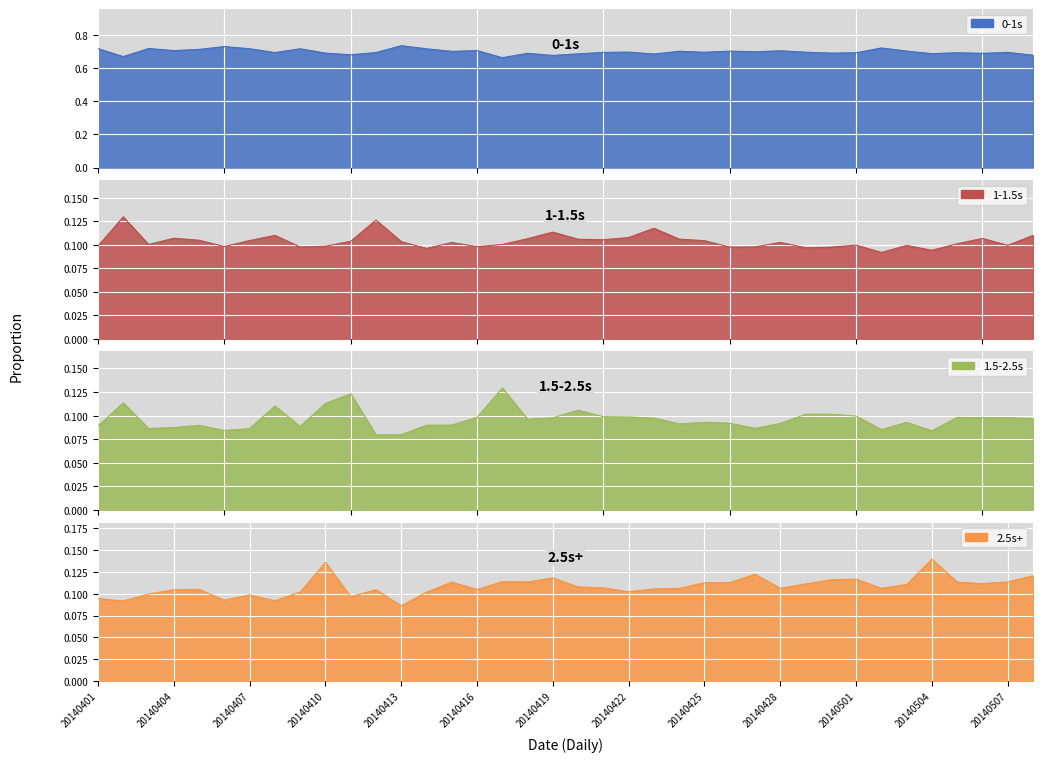

Reading left to right, what are all the values shown in this chart?

0-1s: 20140401=0.7	20140402=0.7	20140403=0.7	20140404=0.7	20140405=0.7	20140406=0.7	20140407=0.7	20140408=0.7	20140409=0.7	20140410=0.7	20140411=0.7	20140412=0.7	20140413=0.7	20140414=0.7	20140415=0.7	20140416=0.7	20140417=0.7	20140418=0.7	20140419=0.7	20140420=0.7	20140421=0.7	20140422=0.7	20140423=0.7	20140424=0.7	20140425=0.7	20140426=0.7	20140427=0.7	20140428=0.7	20140429=0.7	20140430=0.7	20140501=0.7	20140502=0.7	20140503=0.7	20140504=0.7	20140505=0.7	20140506=0.7	20140507=0.7	20140508=0.7
1-1.5s: 20140401=0.1	20140402=0.1	20140403=0.1	20140404=0.1	20140405=0.1	20140406=0.1	20140407=0.1	20140408=0.1	20140409=0.1	20140410=0.1	20140411=0.1	20140412=0.1	20140413=0.1	20140414=0.1	20140415=0.1	20140416=0.1	20140417=0.1	20140418=0.1	20140419=0.1	20140420=0.1	20140421=0.1	20140422=0.1	20140423=0.1	20140424=0.1	20140425=0.1	20140426=0.1	20140427=0.1	20140428=0.1	20140429=0.1	20140430=0.1	20140501=0.1	20140502=0.1	20140503=0.1	20140504=0.1	20140505=0.1	20140506=0.1	20140507=0.1	20140508=0.1
1.5-2.5s: 20140401=0.1	20140402=0.1	20140403=0.1	20140404=0.1	20140405=0.1	20140406=0.1	20140407=0.1	20140408=0.1	20140409=0.1	20140410=0.1	20140411=0.1	20140412=0.1	20140413=0.1	20140414=0.1	20140415=0.1	20140416=0.1	20140417=0.1	20140418=0.1	20140419=0.1	20140420=0.1	20140421=0.1	20140422=0.1	20140423=0.1	20140424=0.1	20140425=0.1	20140426=0.1	20140427=0.1	20140428=0.1	20140429=0.1	20140430=0.1	20140501=0.1	20140502=0.1	20140503=0.1	20140504=0.1	20140505=0.1	20140506=0.1	20140507=0.1	20140508=0.1
2.5s+: 20140401=0.1	20140402=0.1	20140403=0.1	20140404=0.1	20140405=0.1	20140406=0.1	20140407=0.1	20140408=0.1	20140409=0.1	20140410=0.1	20140411=0.1	20140412=0.1	20140413=0.1	20140414=0.1	20140415=0.1	20140416=0.1	20140417=0.1	20140418=0.1	20140419=0.1	20140420=0.1	20140421=0.1	20140422=0.1	20140423=0.1	20140424=0.1	20140425=0.1	20140426=0.1	20140427=0.1	20140428=0.1	20140429=0.1	20140430=0.1	20140501=0.1	20140502=0.1	20140503=0.1	20140504=0.1	20140505=0.1	20140506=0.1	20140507=0.1	20140508=0.1